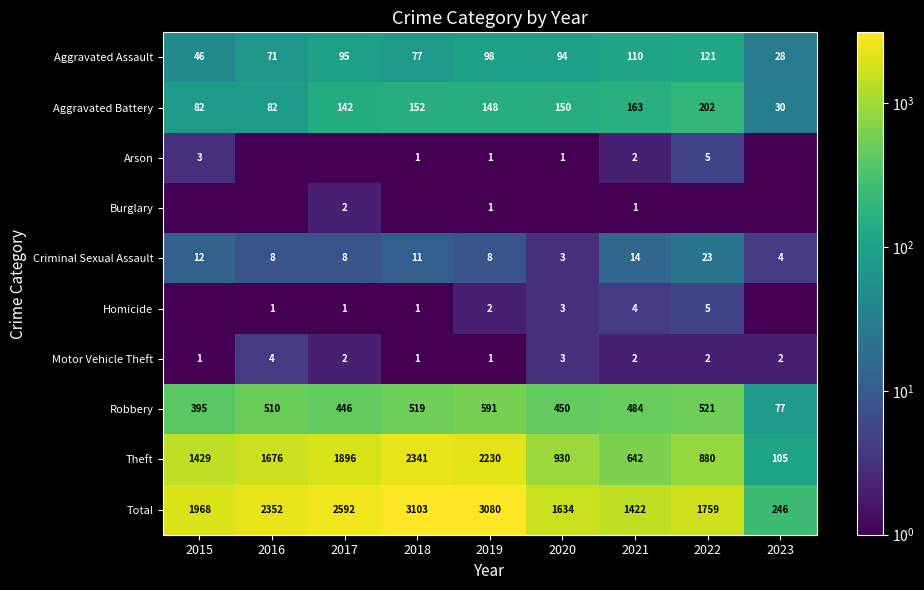

What is the sum of the Aggravated Battery values at 2016 and 2022?

284.0